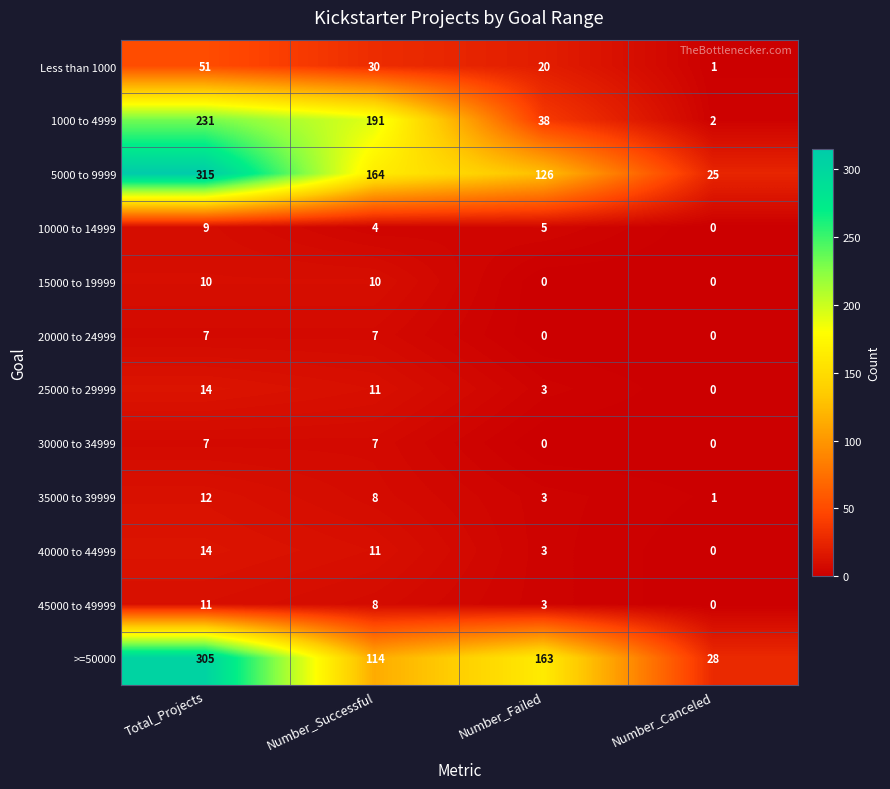

Which series has the largest total across all categories?

5000 to 9999